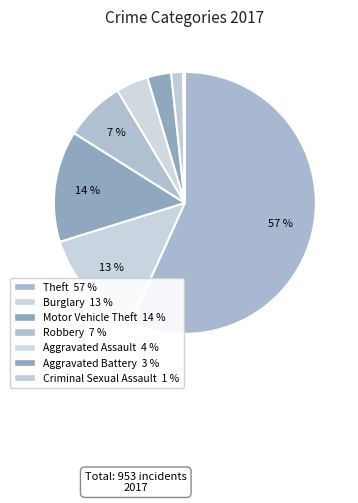

Count the number of slices in the pie.

9